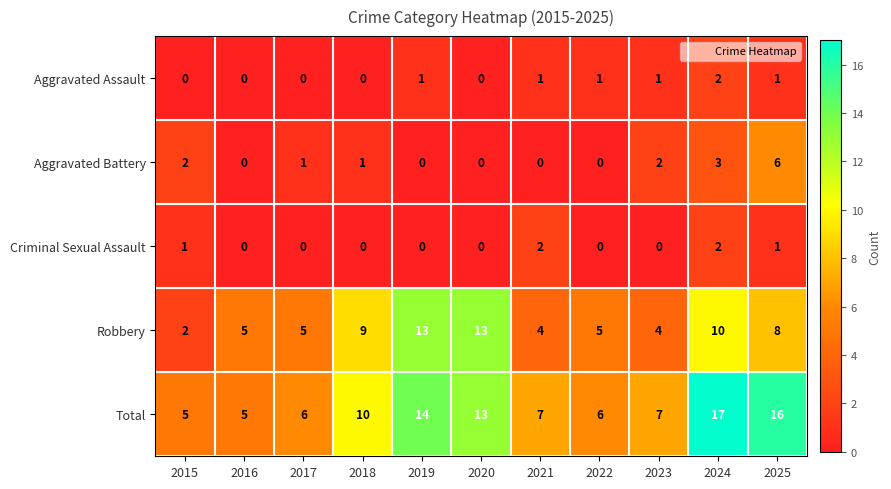

What is the maximum value for Robbery?

13